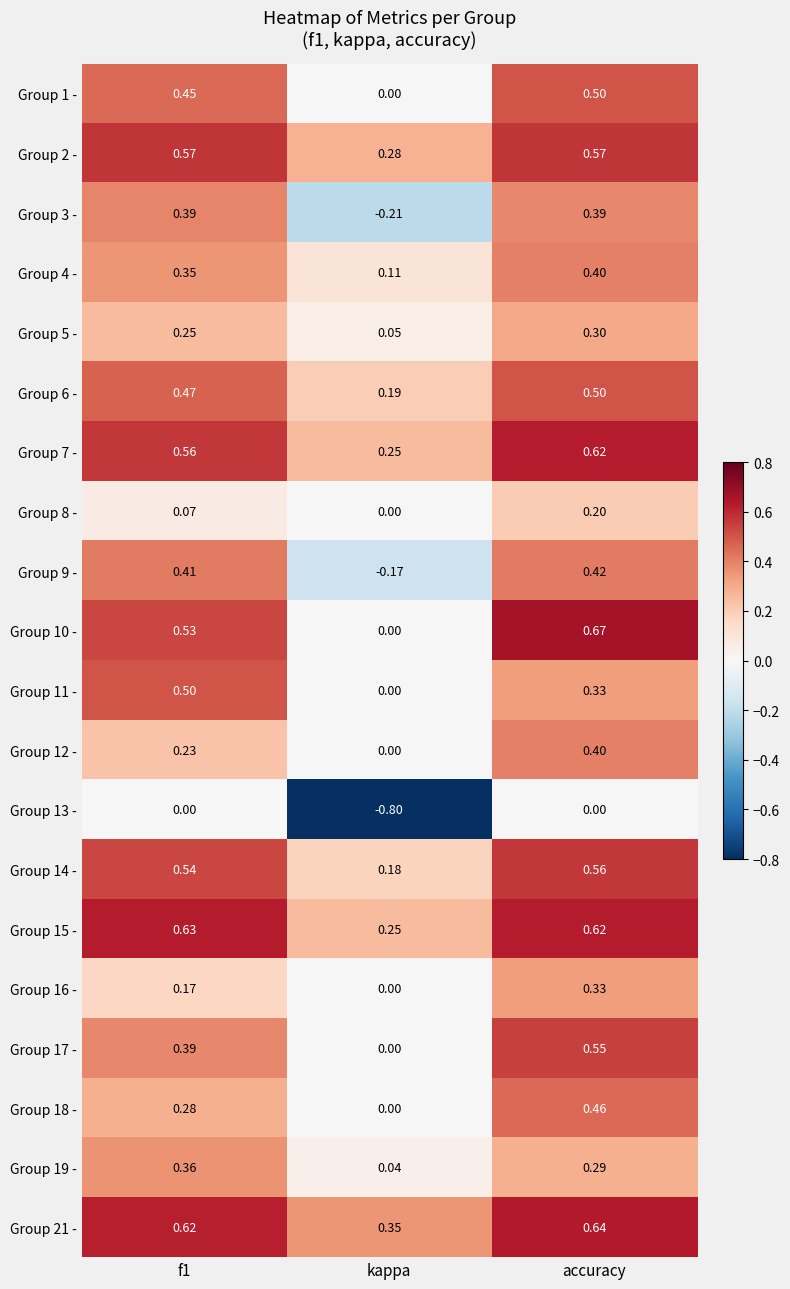

Is the value of Group 9 - at accuracy greater than the value of Group 16 - at f1?

Yes